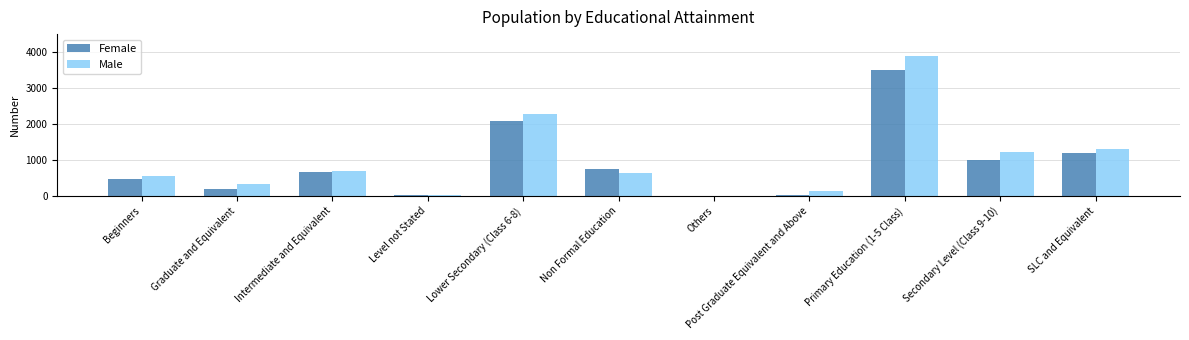

Is the value of Male at Primary Education (1-5 Class) greater than the value of Female at Graduate and Equivalent?

Yes